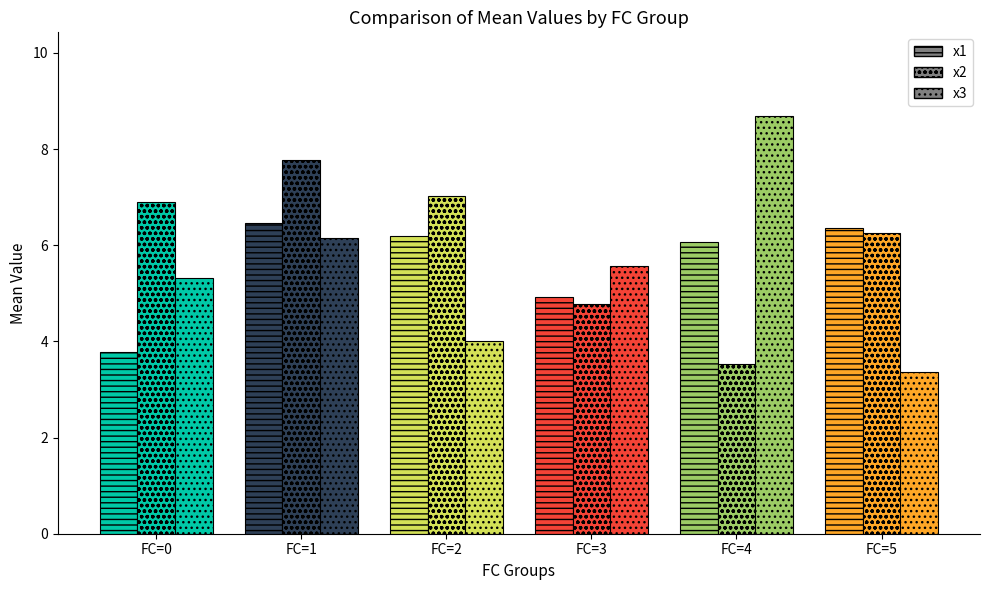

Reading left to right, list all the values displayed in this chart.

x1: FC=0=3.8	FC=1=6.5	FC=2=6.2	FC=3=4.9	FC=4=6.1	FC=5=6.4
x2: FC=0=6.9	FC=1=7.8	FC=2=7.0	FC=3=4.8	FC=4=3.5	FC=5=6.2
x3: FC=0=5.3	FC=1=6.1	FC=2=4.0	FC=3=5.6	FC=4=8.7	FC=5=3.4